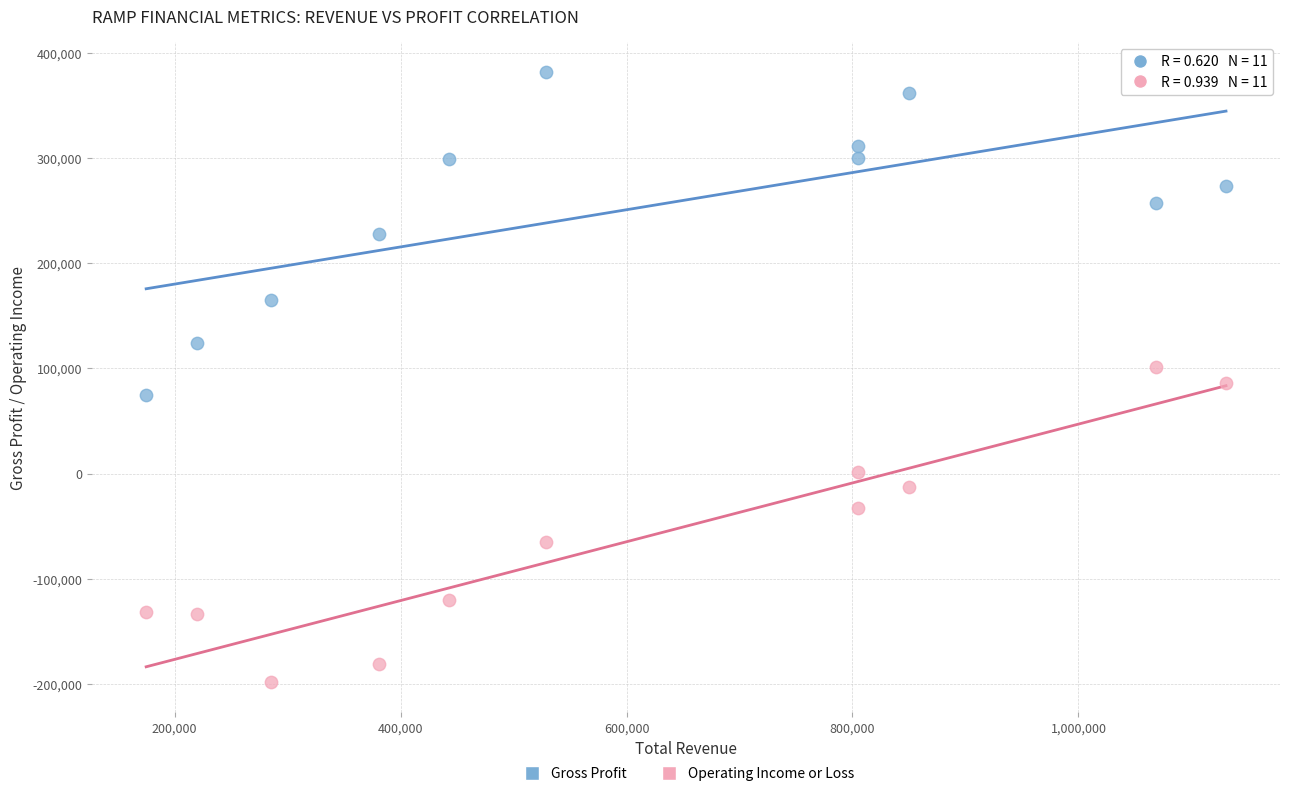

Which series reaches the maximum Y coordinate?

Gross Profit